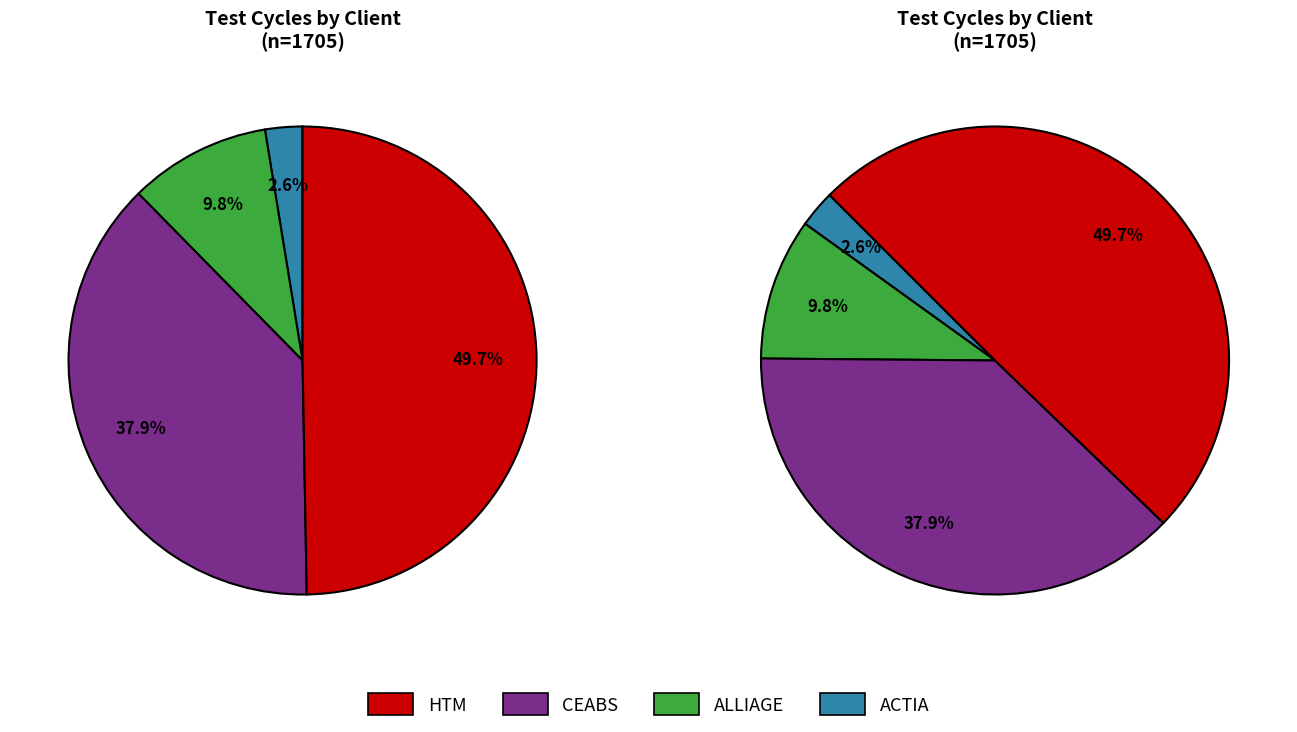

What percentage is the ACTIA slice, to the nearest percent?

3%